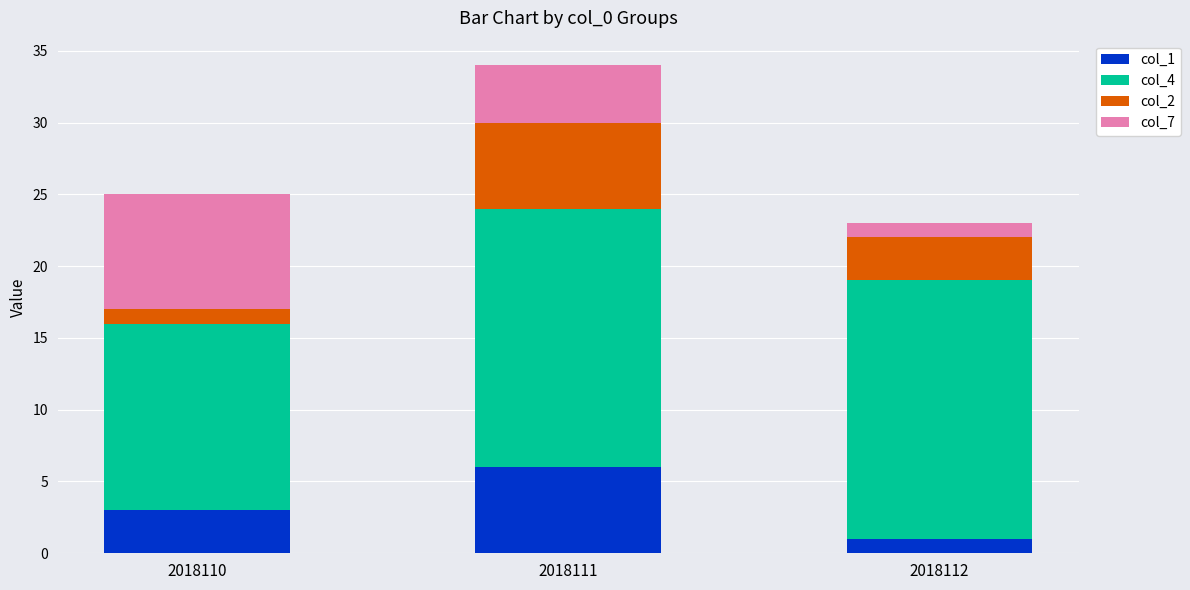

The value of col_1 at 2018111 is 10. True or false?

False